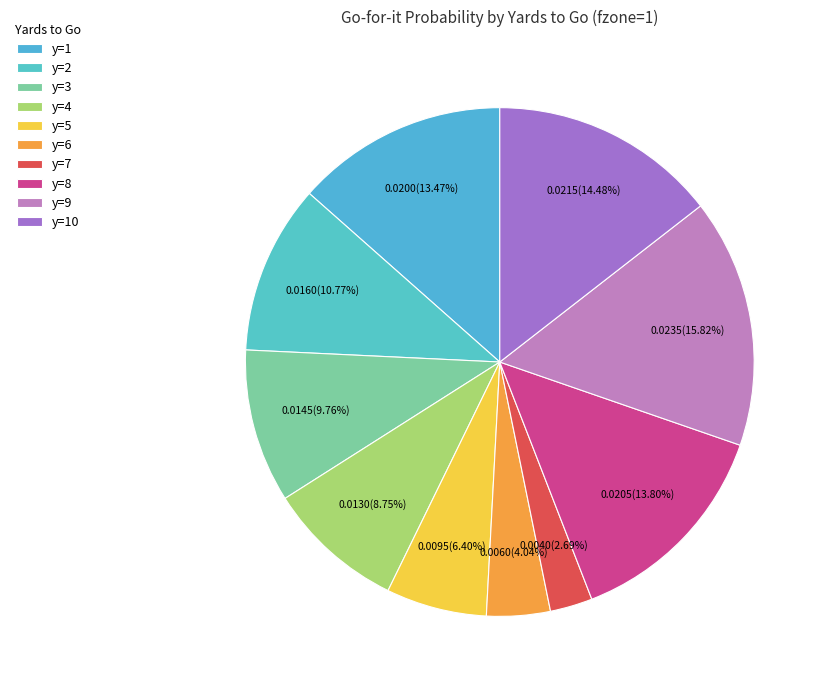

Is it true that y=1 is 23% of the pie?

False